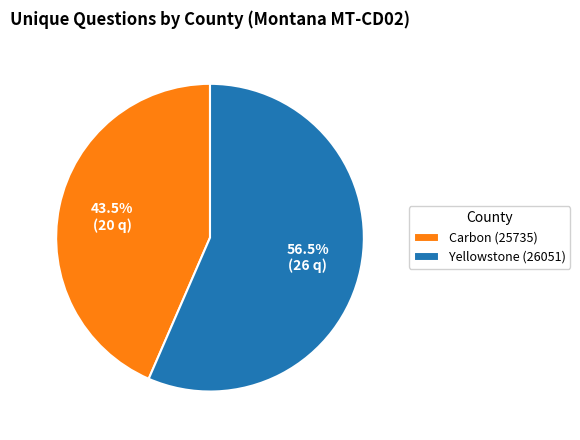

Which has a higher value, Yellowstone (26051) or Carbon (25735)?

Yellowstone (26051)